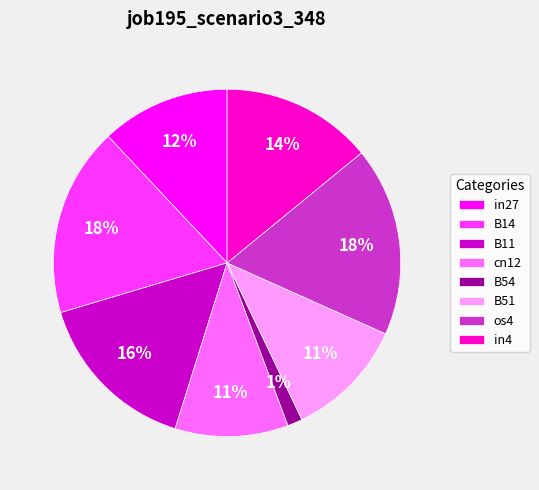

What percentage is the B11 slice, to the nearest percent?

16%